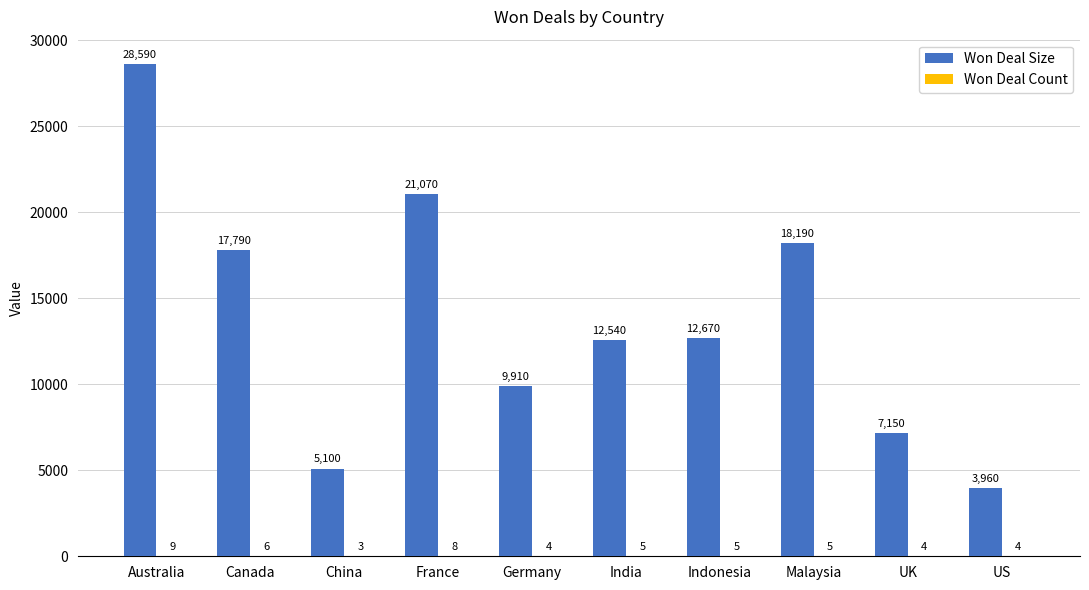

Where is Won Deal Size nearest to the value 16275?

Canada